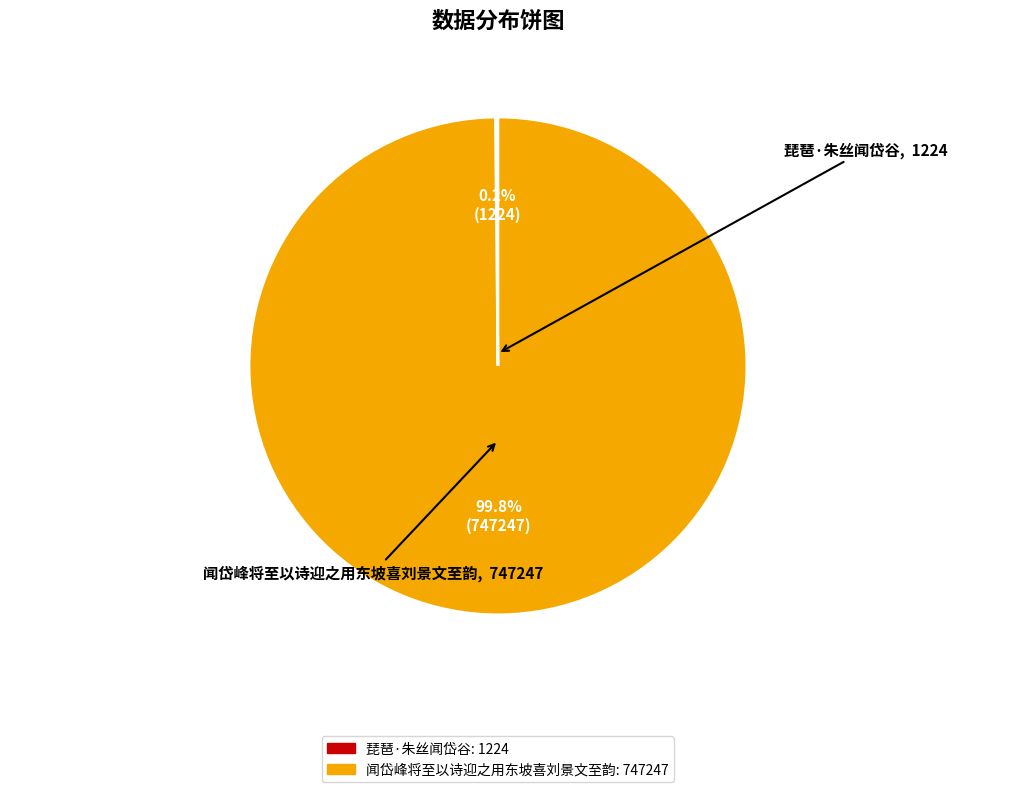

Which slice is the largest?

闻岱峰将至以诗迎之用东坡喜刘景文至韵